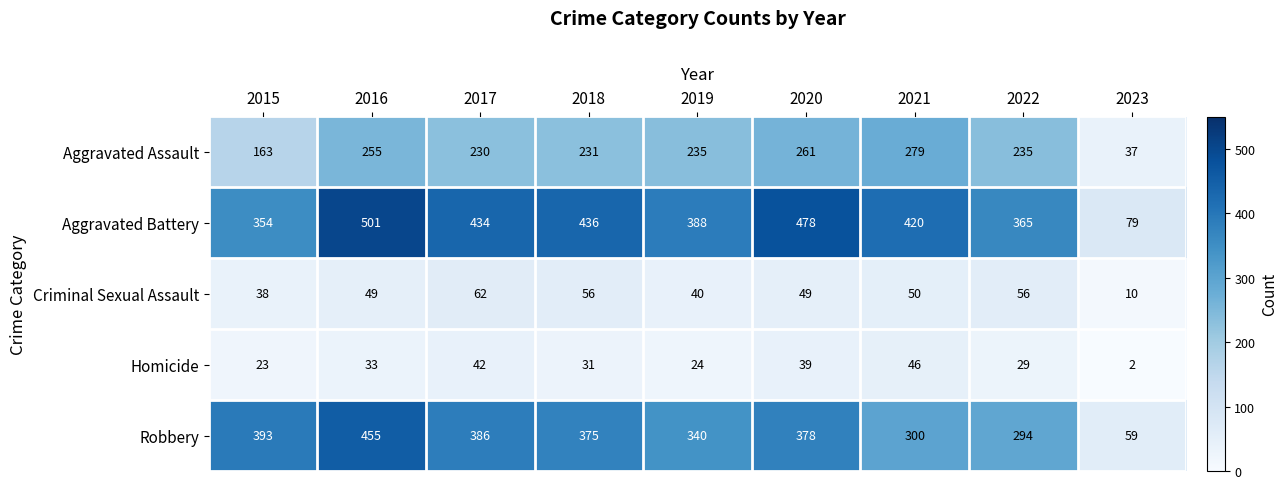

What is the total value across all series at 2022?

979